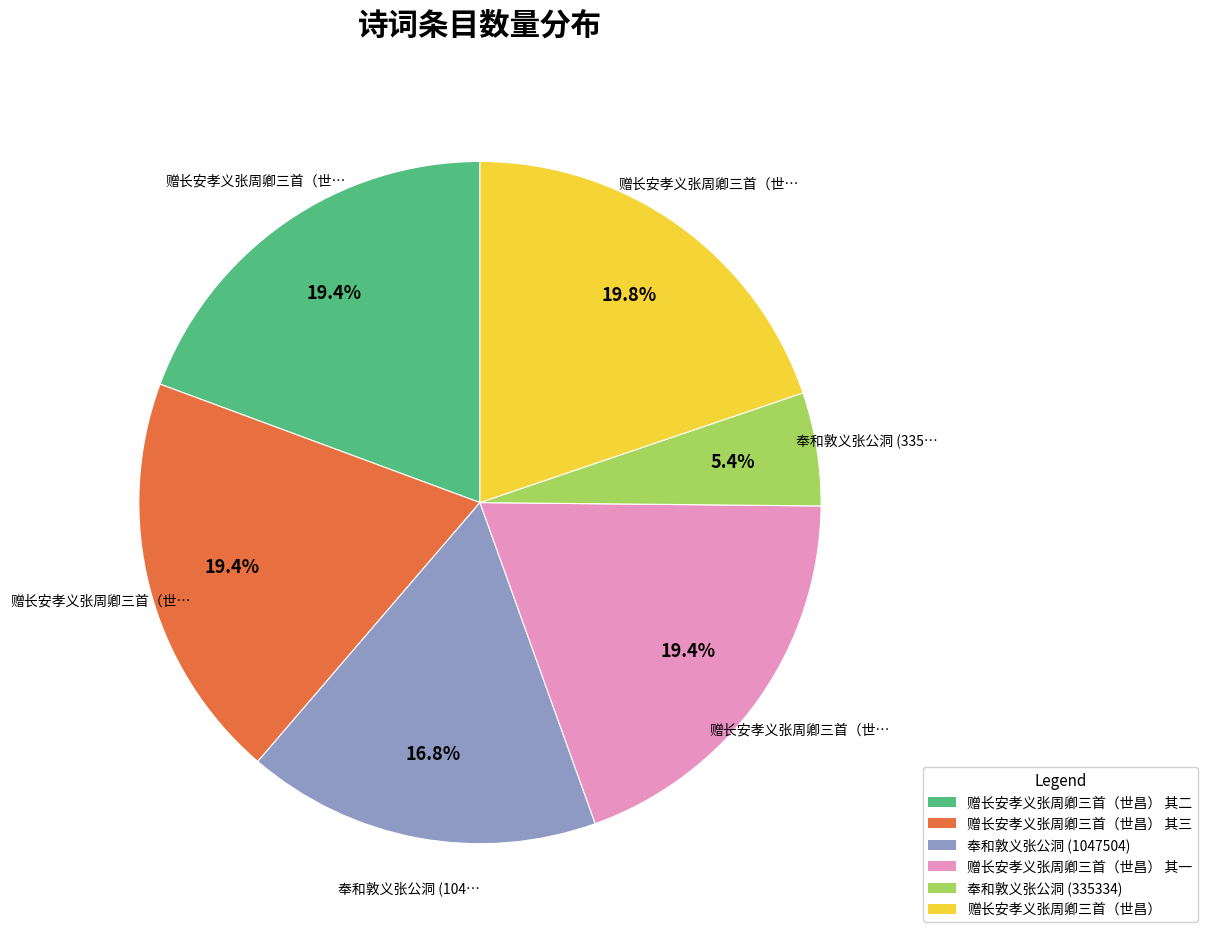

Which category has the smallest portion of the pie?

奉和敦义张公洞 (335334)